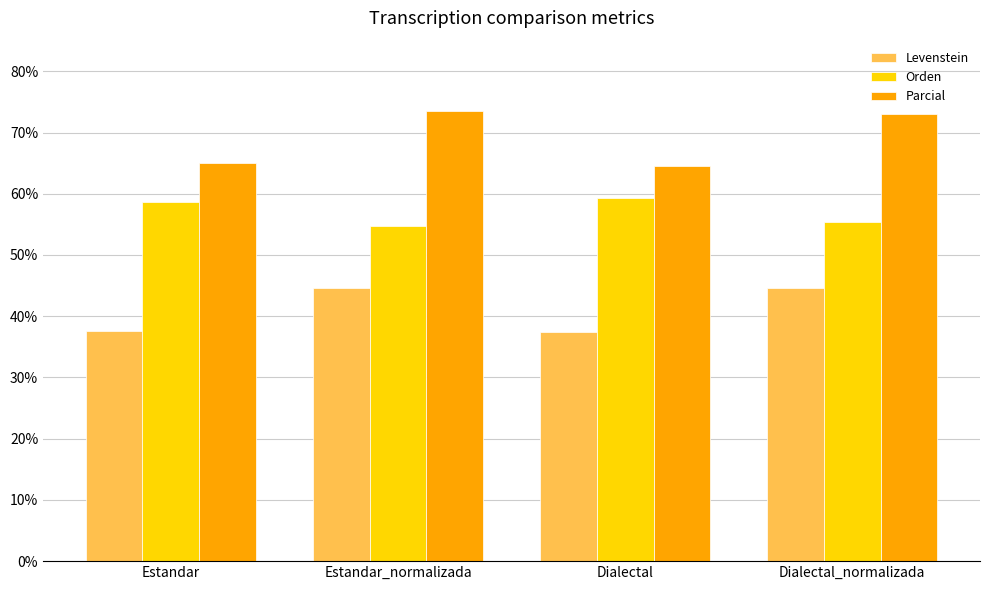

How many values in the Parcial series are below 73?

2